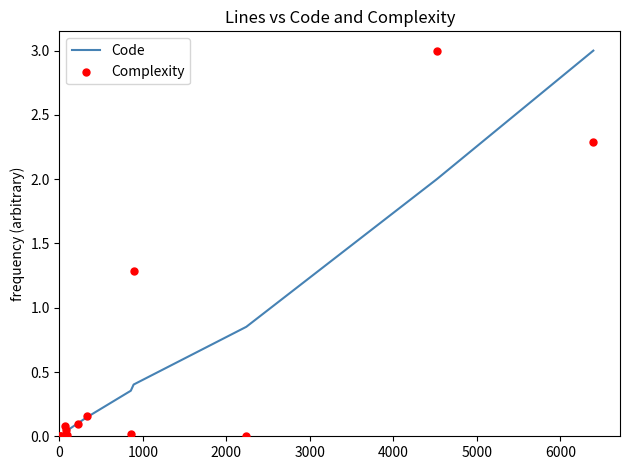

What are all the series names shown in the legend?

Code, Complexity